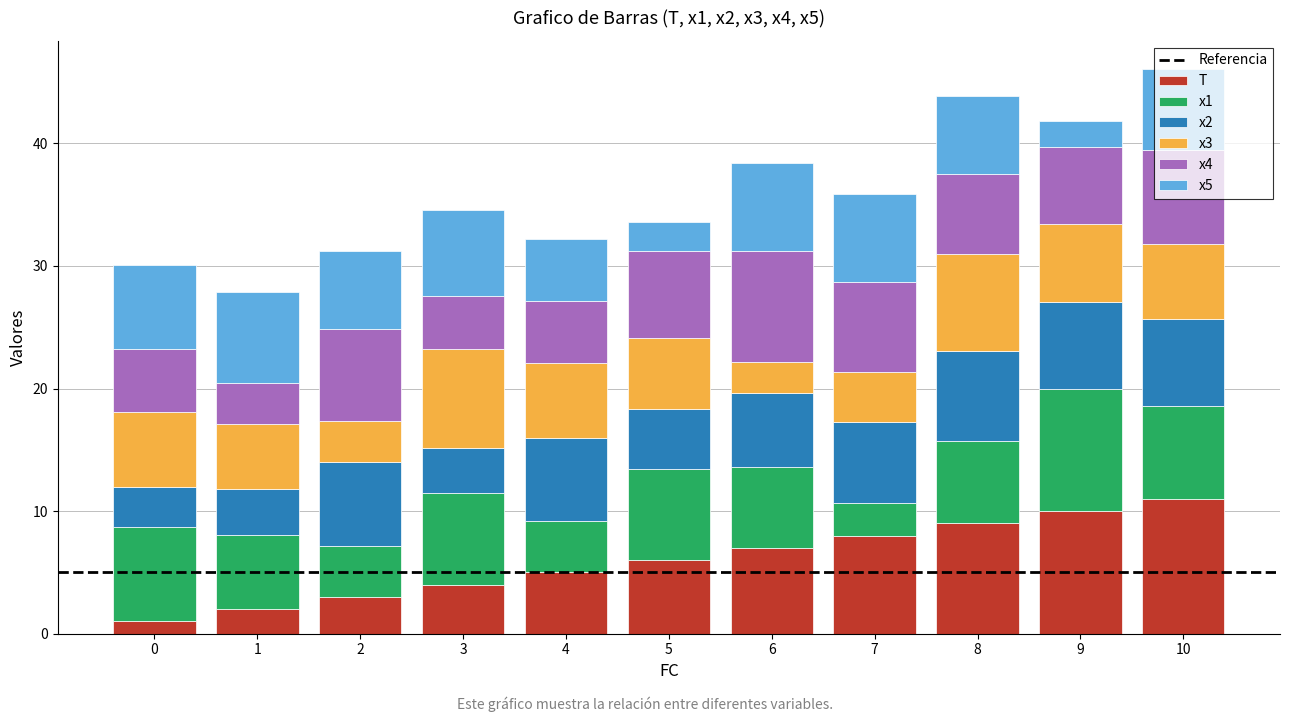

What is the highest value of the T series?

11.0